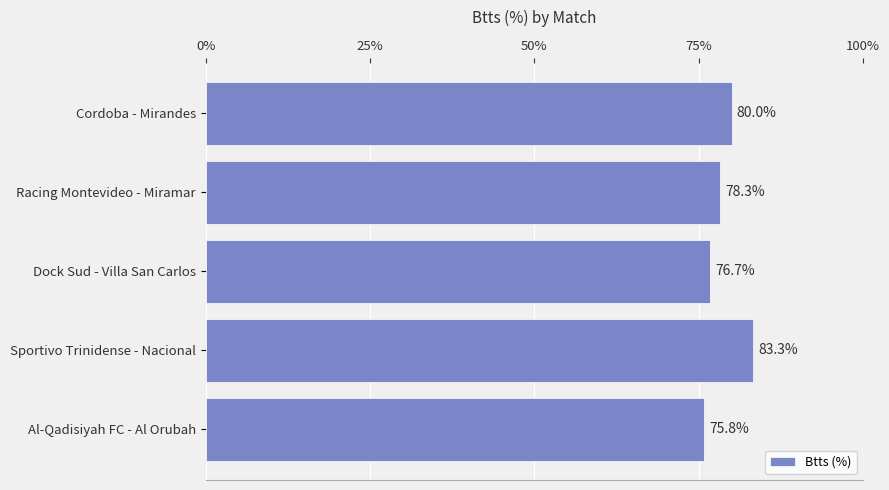

Which category has the highest value across all series?

Sportivo Trinidense - Nacional